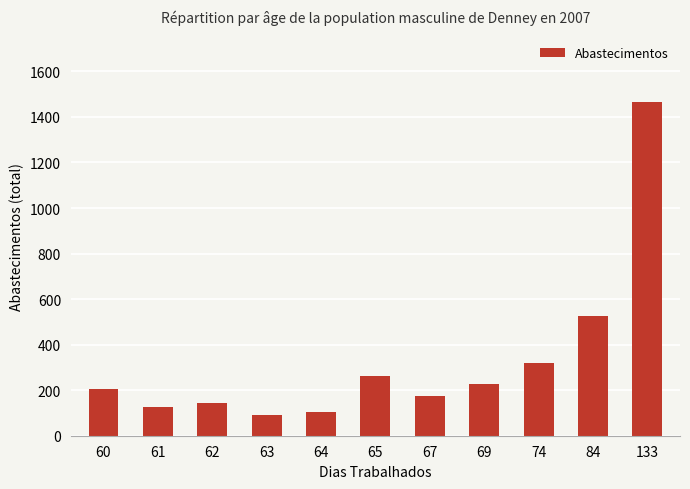

Reading left to right, list all the values displayed in this chart.

60=203	61=127	62=142	63=89	64=102	65=263	67=176	69=227	74=319	84=524	133=1465